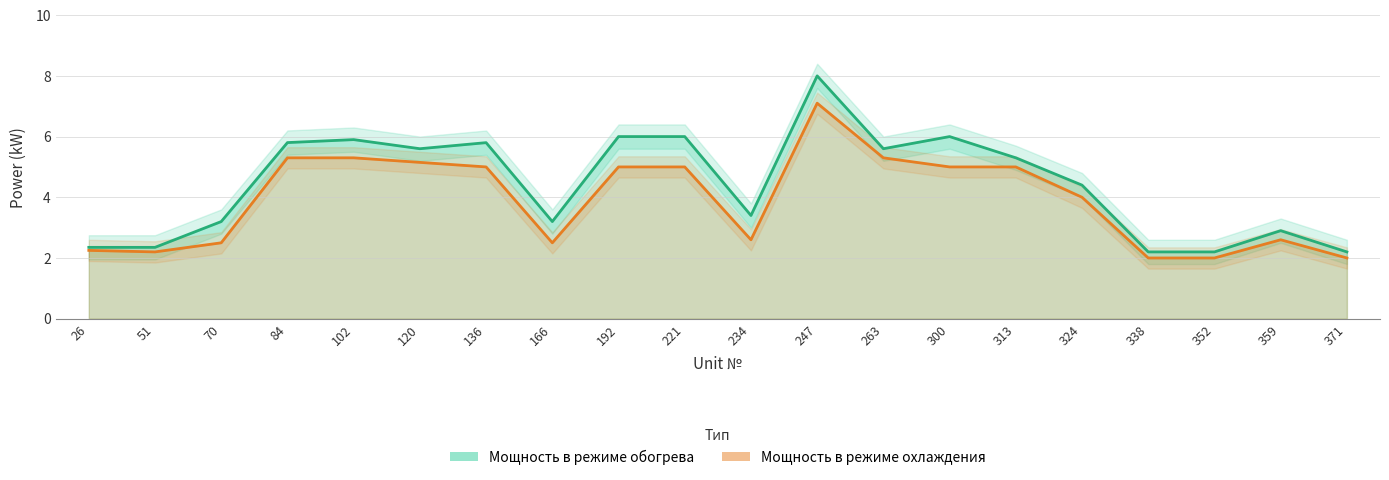

True or false: Мощность в режиме охлаждения has more than 0 interior local peaks.

True